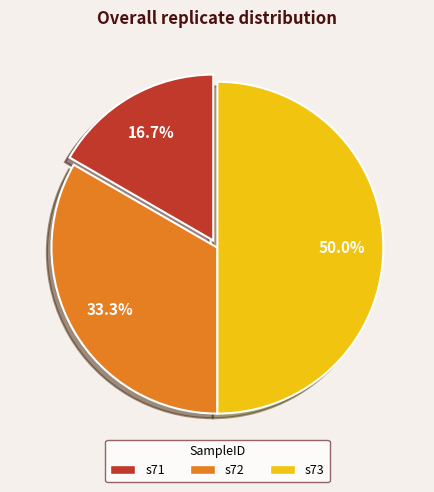

Is it true that s72 is 47% of the pie?

False